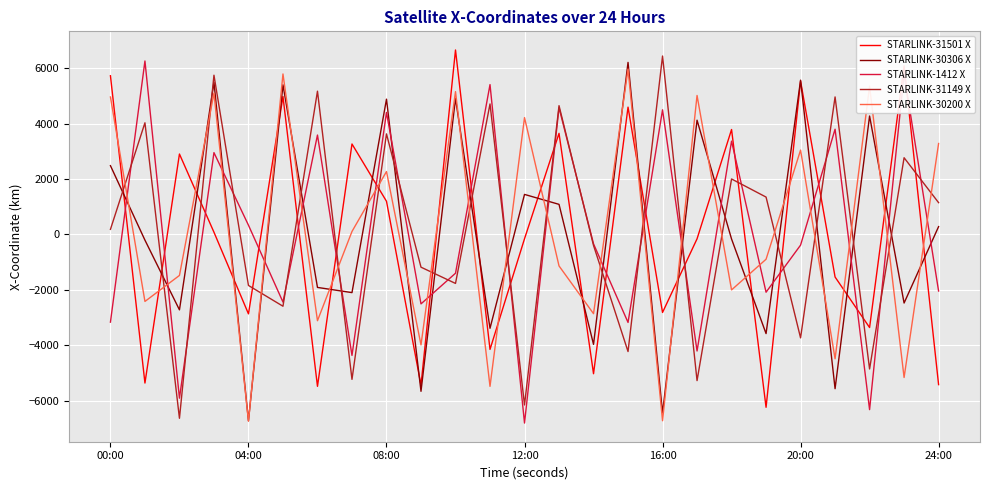

How many times do STARLINK-31501 X and STARLINK-31149 X cross each other?

19